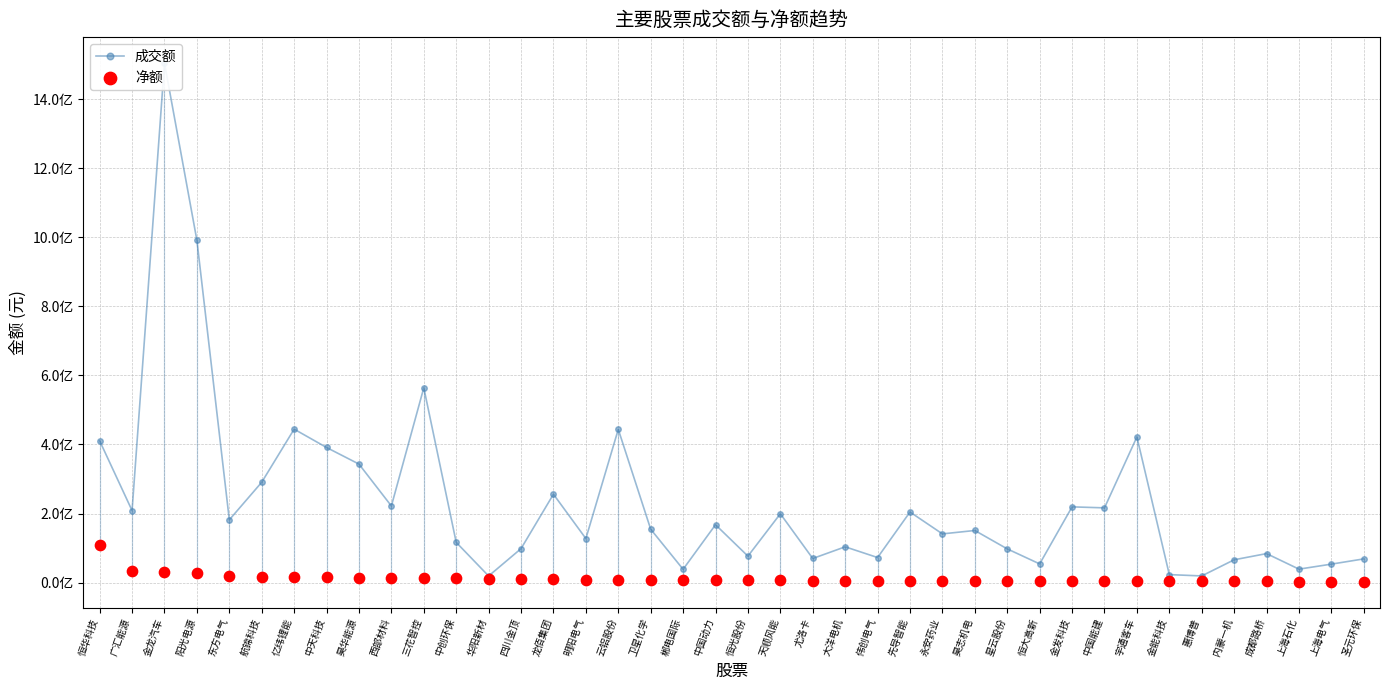

Which series contains the lowest Y value?

净额